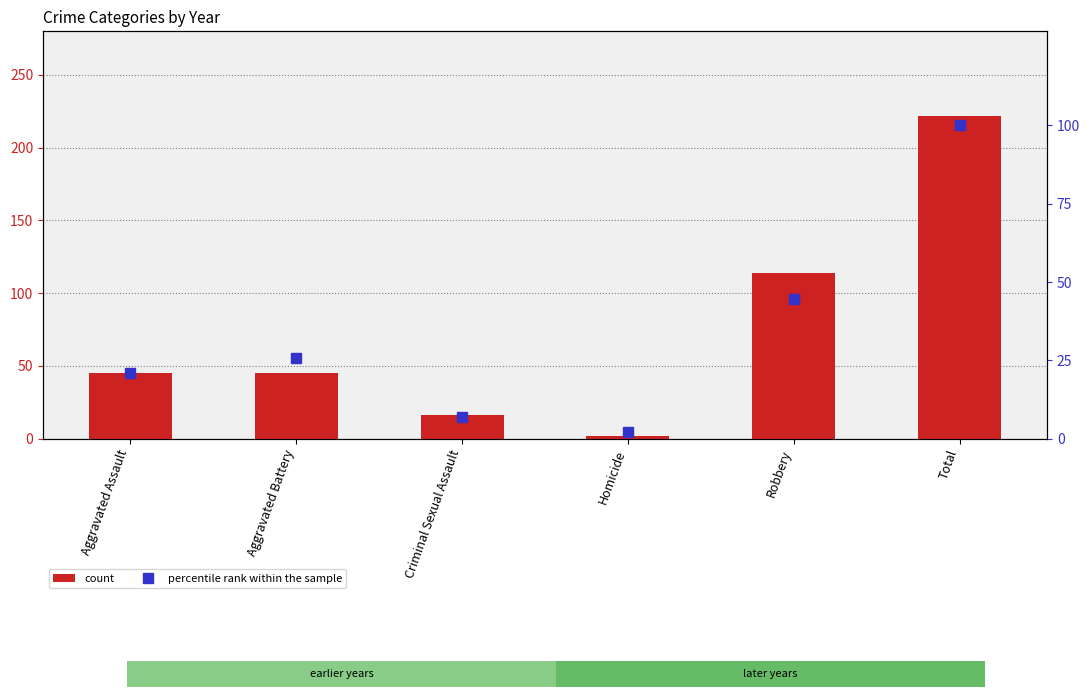

Rank the series at Robbery from highest to lowest value.

count, percentile rank within the sample